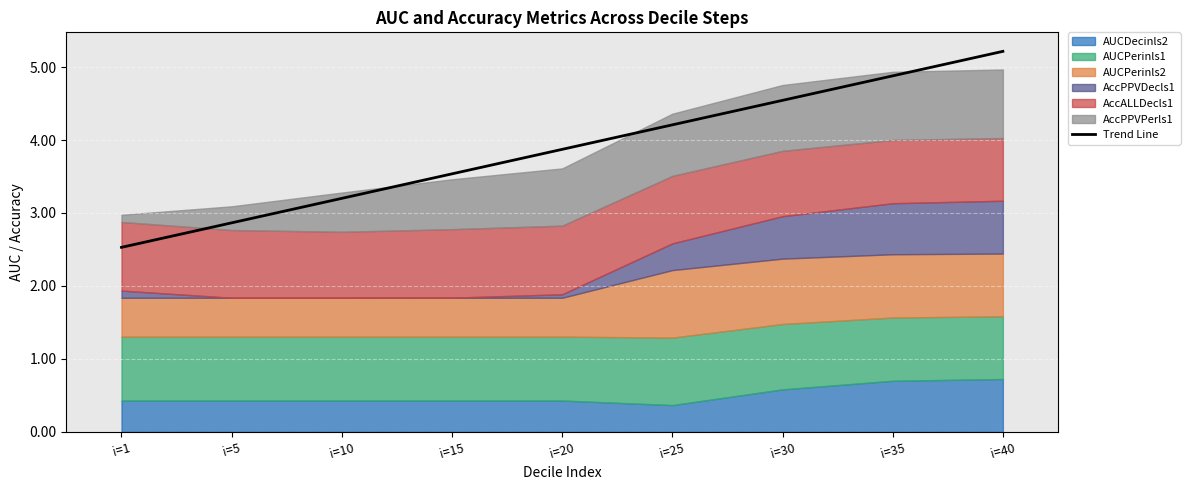

Read the value at i=30.

4.5